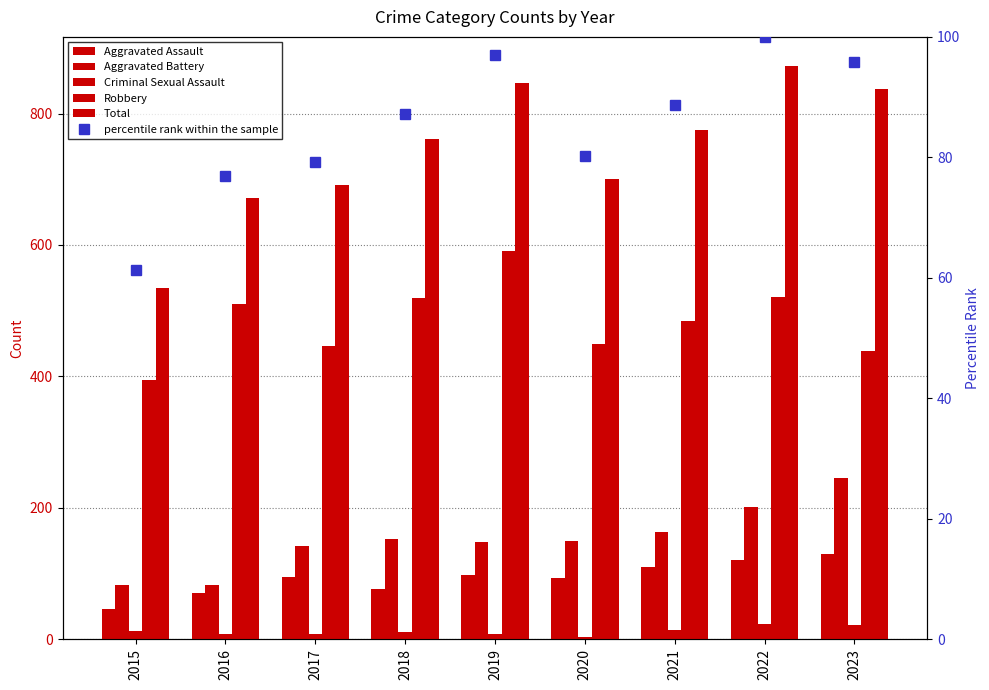

How many groups of bars are there?

9